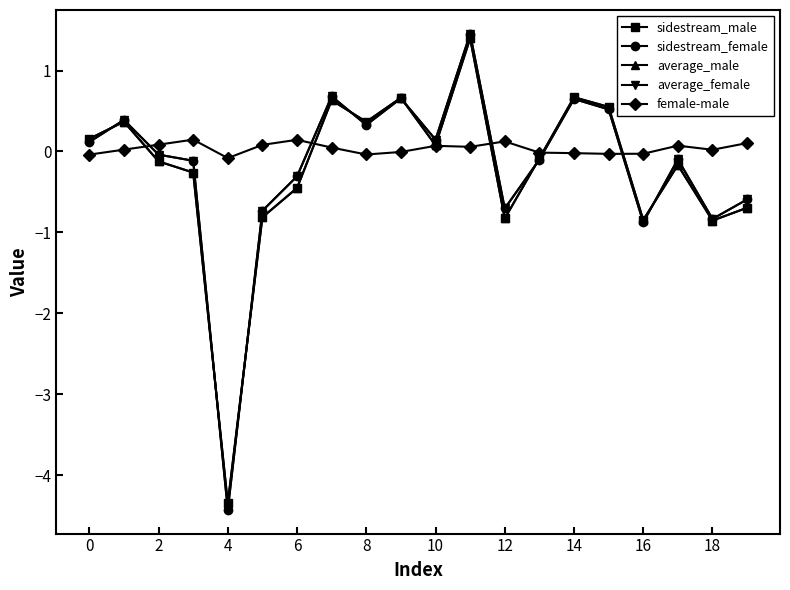

What is the value of the sidestream_male point at the 9th from the left?

0.4